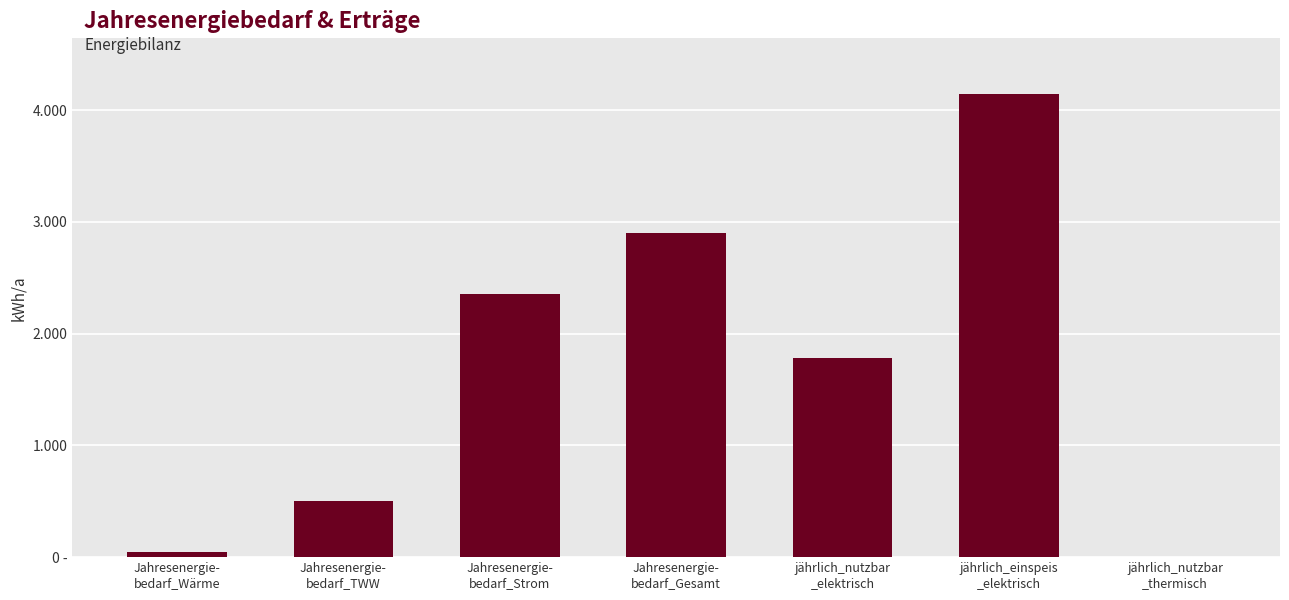

Reading left to right, transcribe all the data shown in this chart.

Jahresenergie-
bedarf_Wärme=45.0	Jahresenergie-
bedarf_TWW=500.0	Jahresenergie-
bedarf_Strom=2350.0	Jahresenergie-
bedarf_Gesamt=2895.0	jährlich_nutzbar
_elektrisch=1776.6	jährlich_einspeis
_elektrisch=4145.4	jährlich_nutzbar
_thermisch=0.0